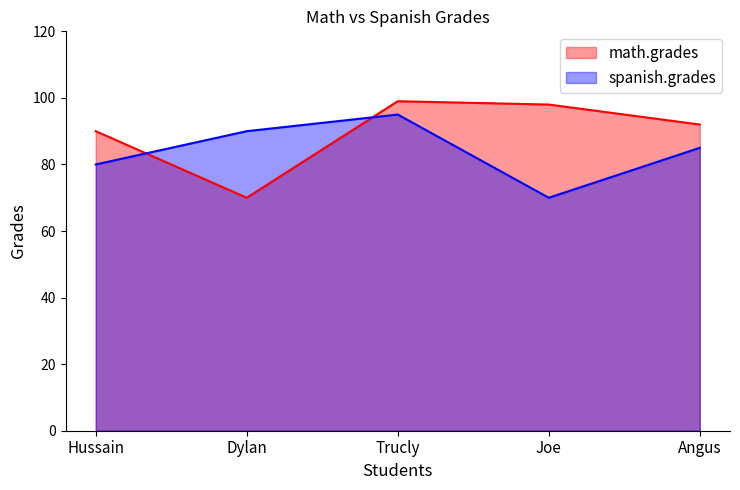

What is the label of the 1st point from the right?

Angus